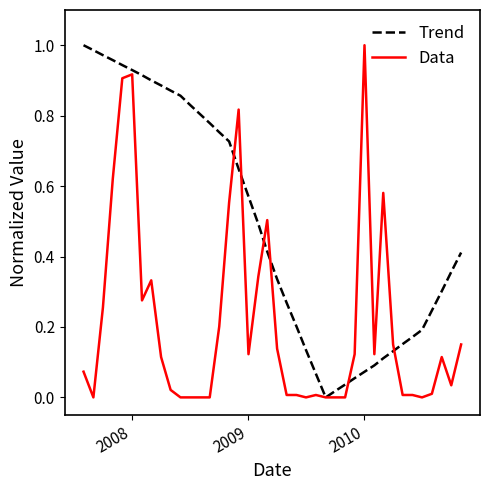

Rank the series by their average value, from lowest to highest.

Data, Trend